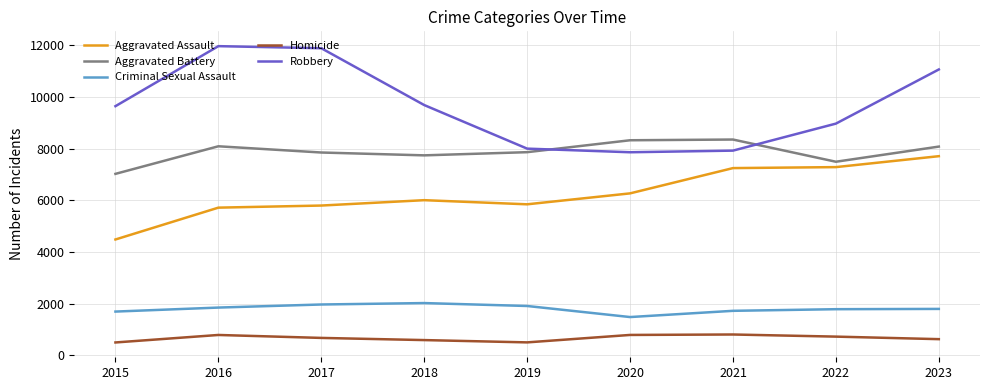

What is the greatest value displayed?

11960